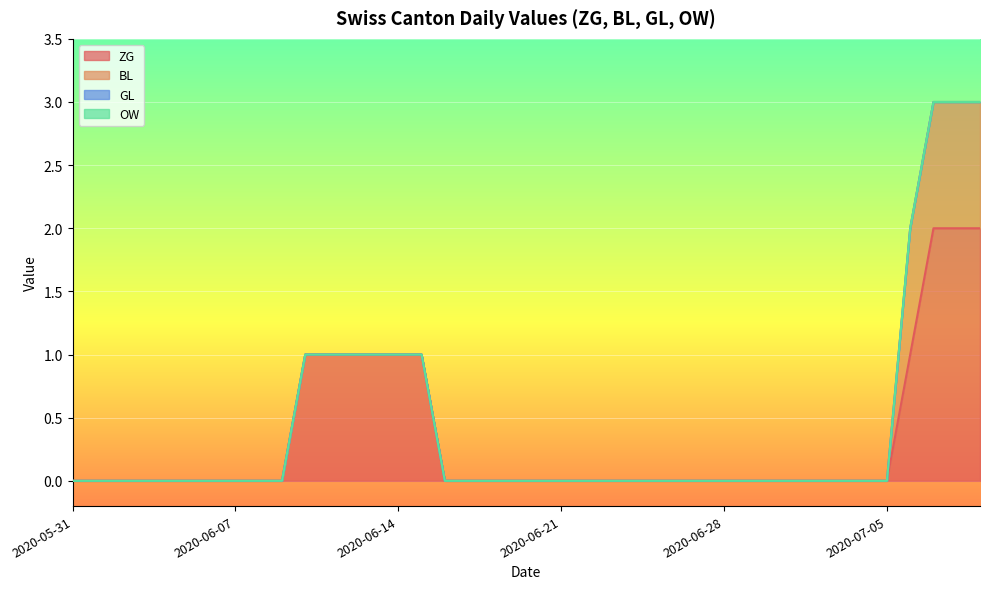

At how many categories does at least one series exceed 0?

10